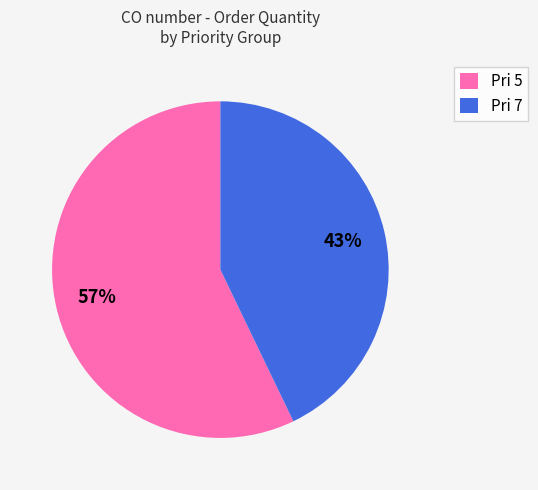

What percentage is the Pri 7 slice, to the nearest percent?

43%